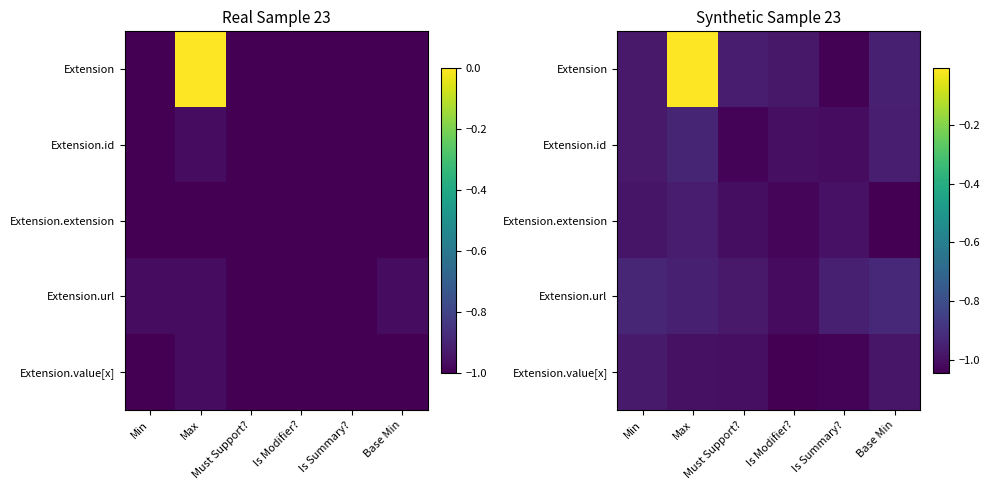

What is the average value of the Extension.value[x] series?

-1.0